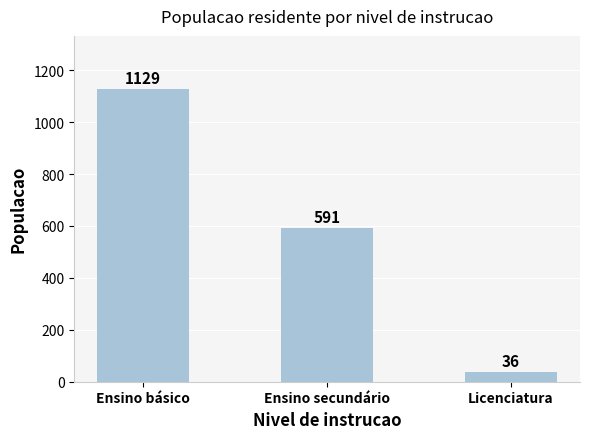

Which category has the lowest value across all series?

Licenciatura